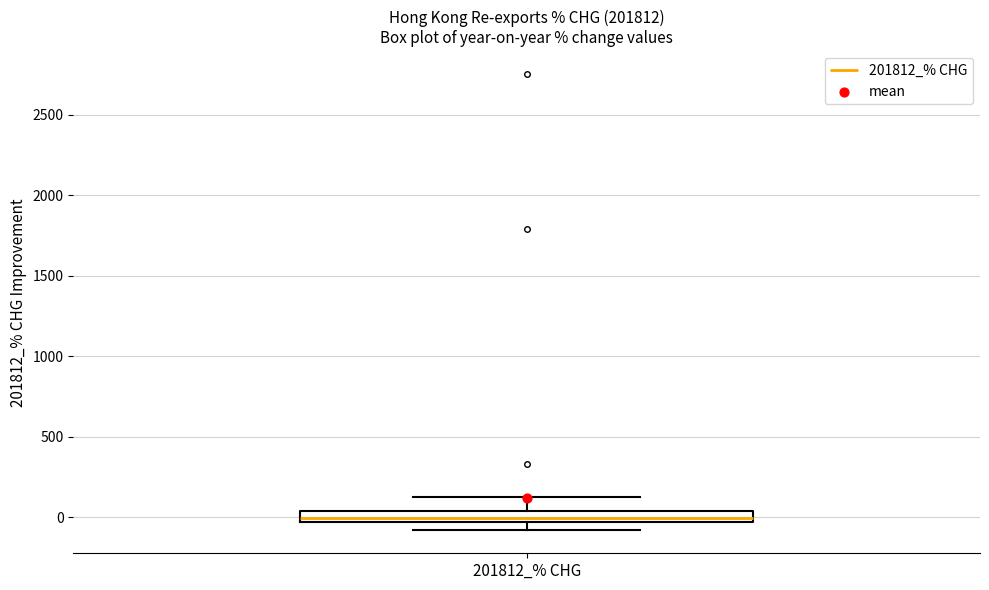

Where is the upper edge of the box for 201812_% CHG on the y-axis? The values are not printed on the chart, so give them approximately, as read against the axis.

50